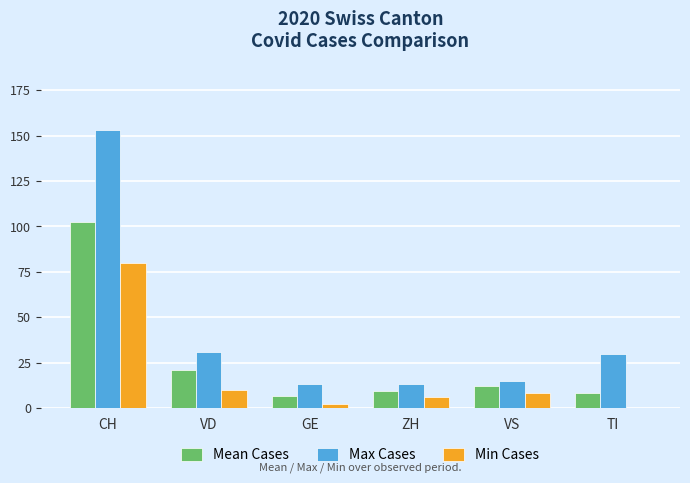

Where is Min Cases nearest to the value 40?

VD